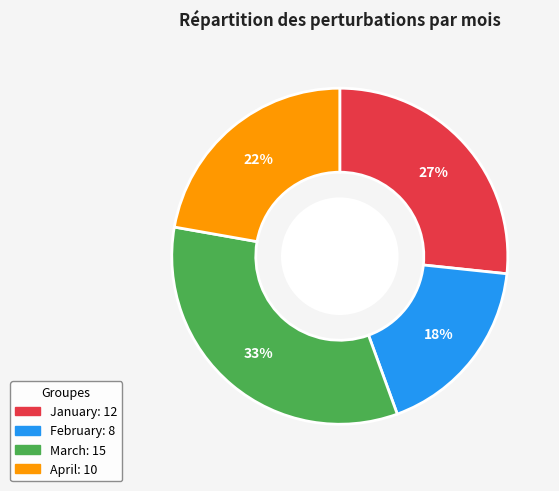

Is the sum of January and April greater than half?

No